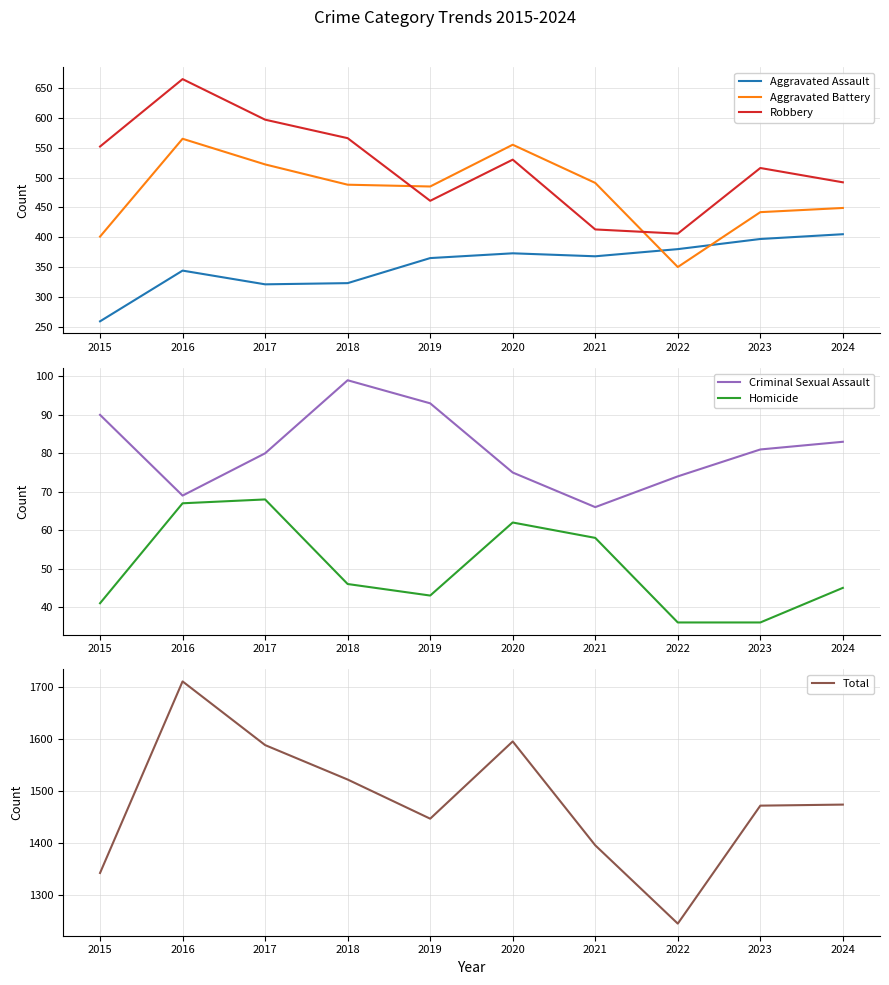

True or false: Aggravated Battery and Homicide intersect in this chart.

False